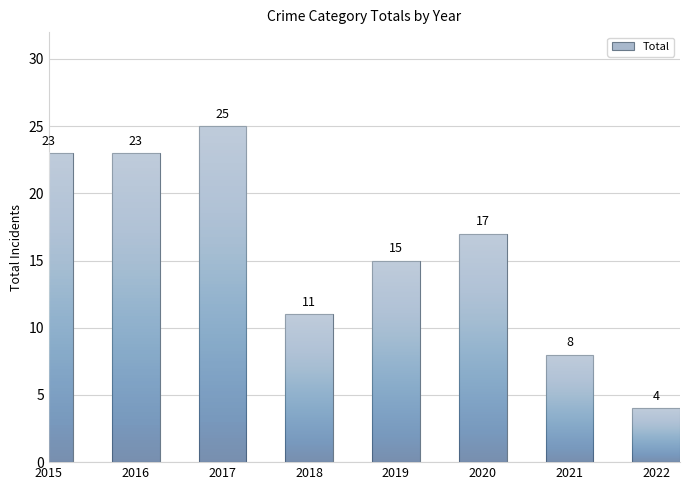

What is the ratio of the value at 2018 to the value at 2015?

0.5